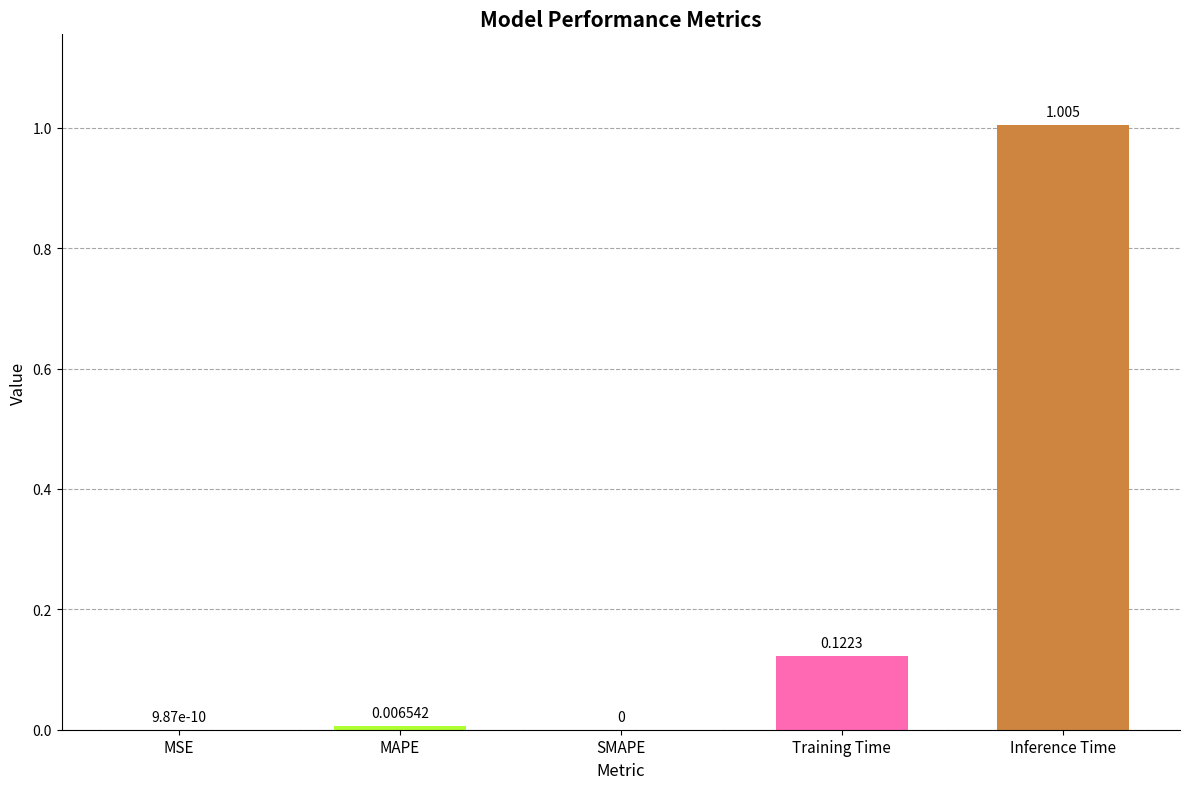

Count the number of values greater than 0.

4